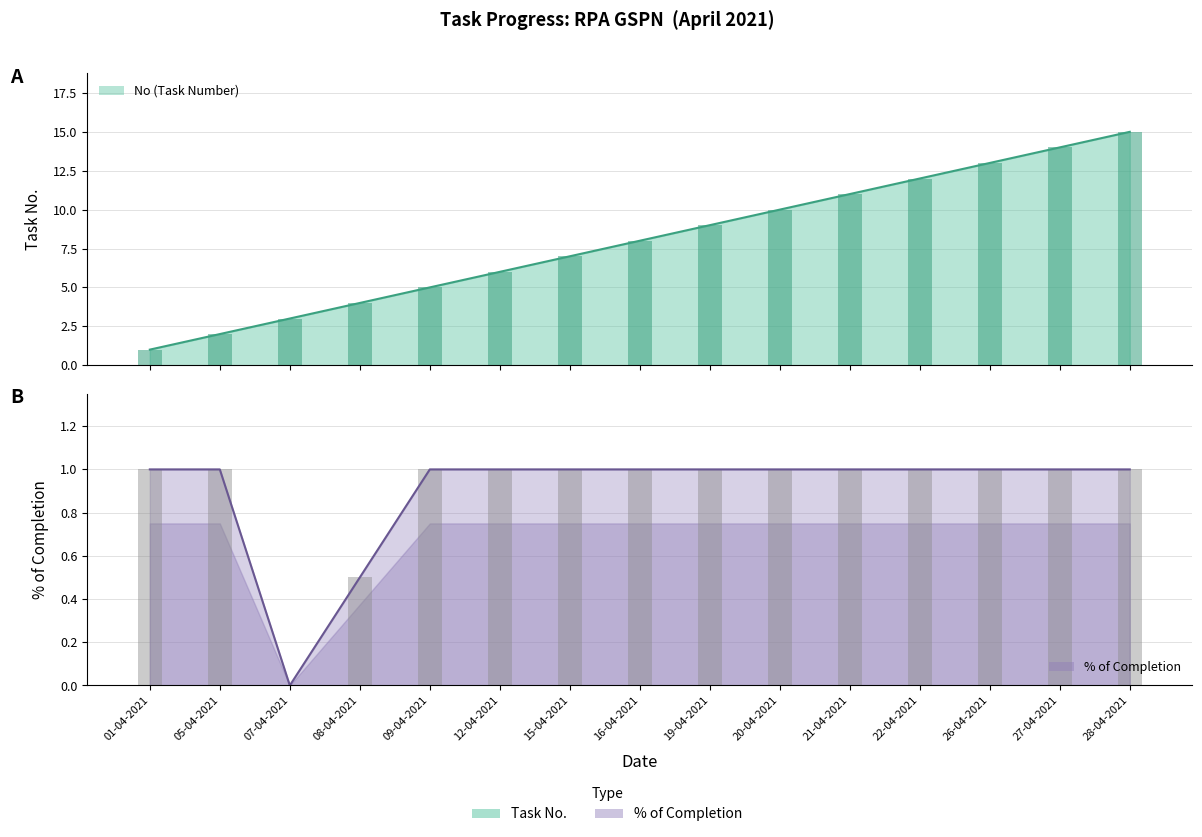

Reading left to right, list all the values displayed in this chart.

No: 1.0	2.0	3.0	4.0	5.0	6.0	7.0	8.0	9.0	10.0	11.0	12.0	13.0	14.0	15.0
% of completion: 1.0	1.0	0.0	0.5	1.0	1.0	1.0	1.0	1.0	1.0	1.0	1.0	1.0	1.0	1.0